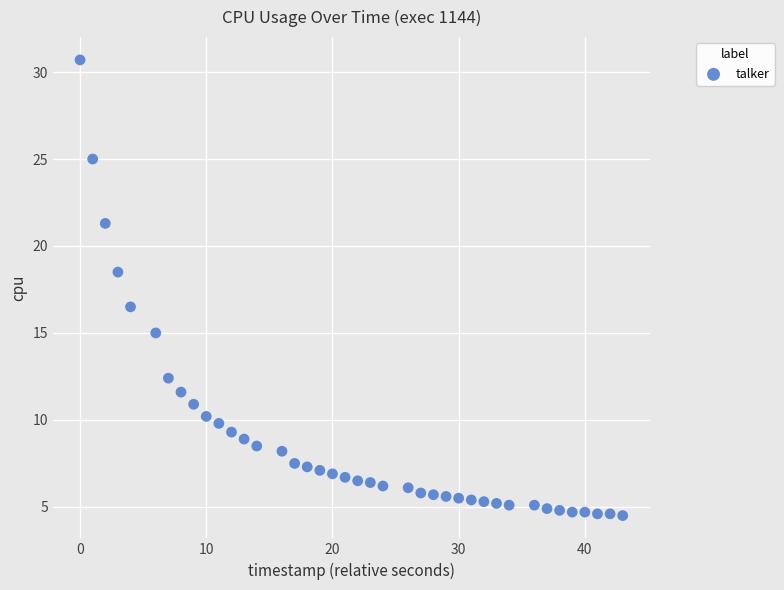

What is the range of X values (max minus min)?

43.0